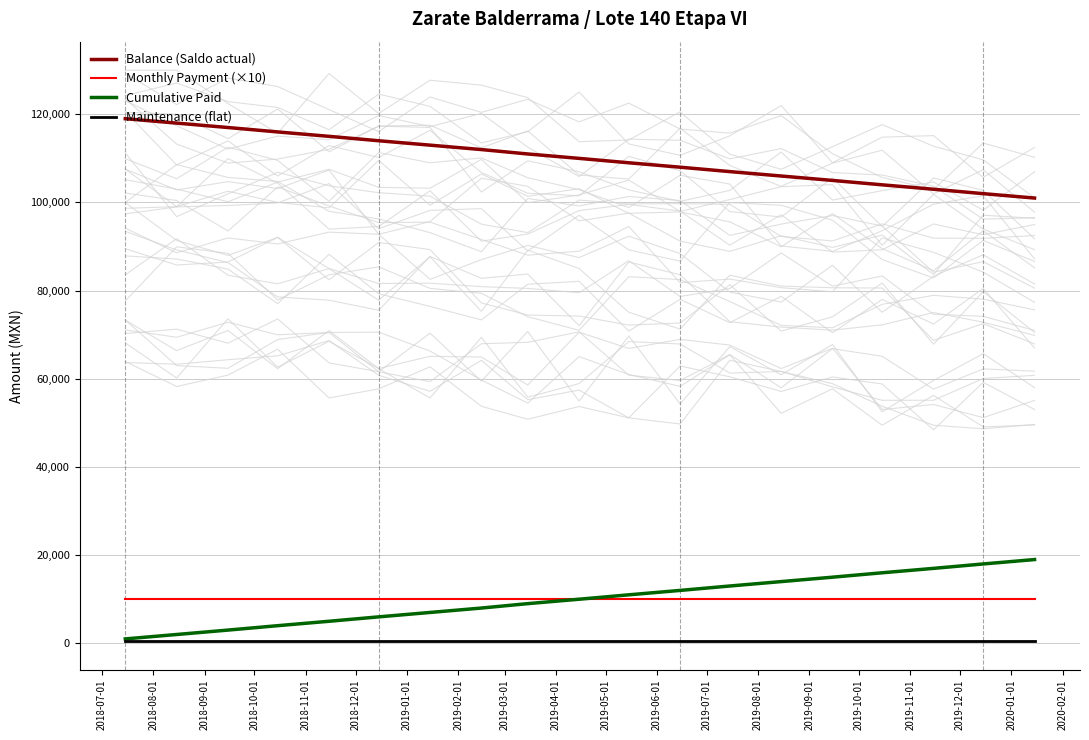

True or false: Monthly Payment (×10) and Maintenance (flat) intersect in this chart.

False